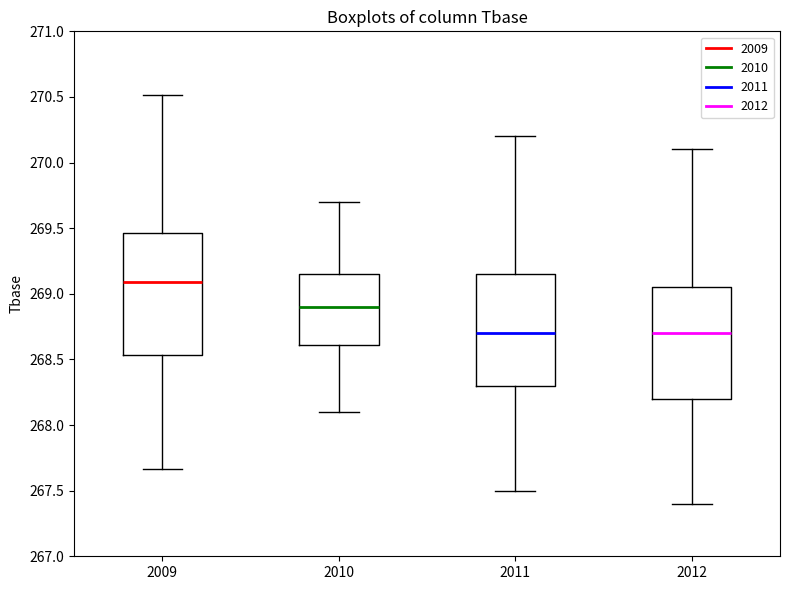

Which box is the tallest, from its lower edge to its upper edge?

2009